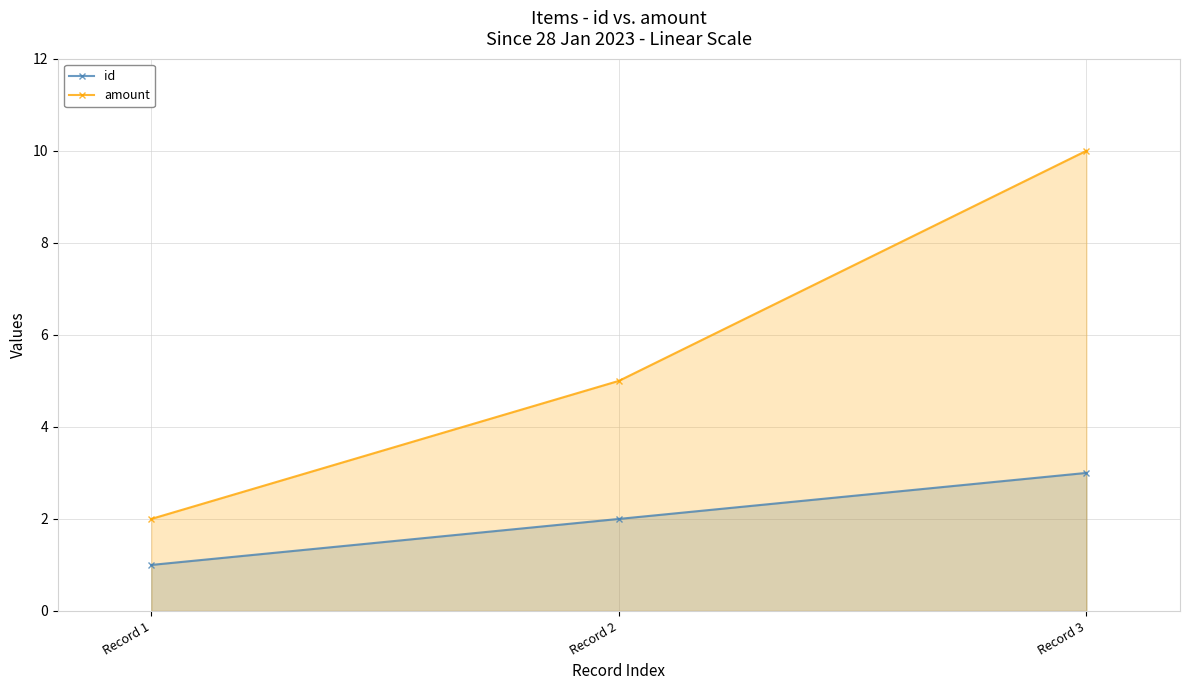

Reading left to right, what are all the values shown in this chart?

id: Record 1=1	Record 2=2	Record 3=3
amount: Record 1=2	Record 2=5	Record 3=10